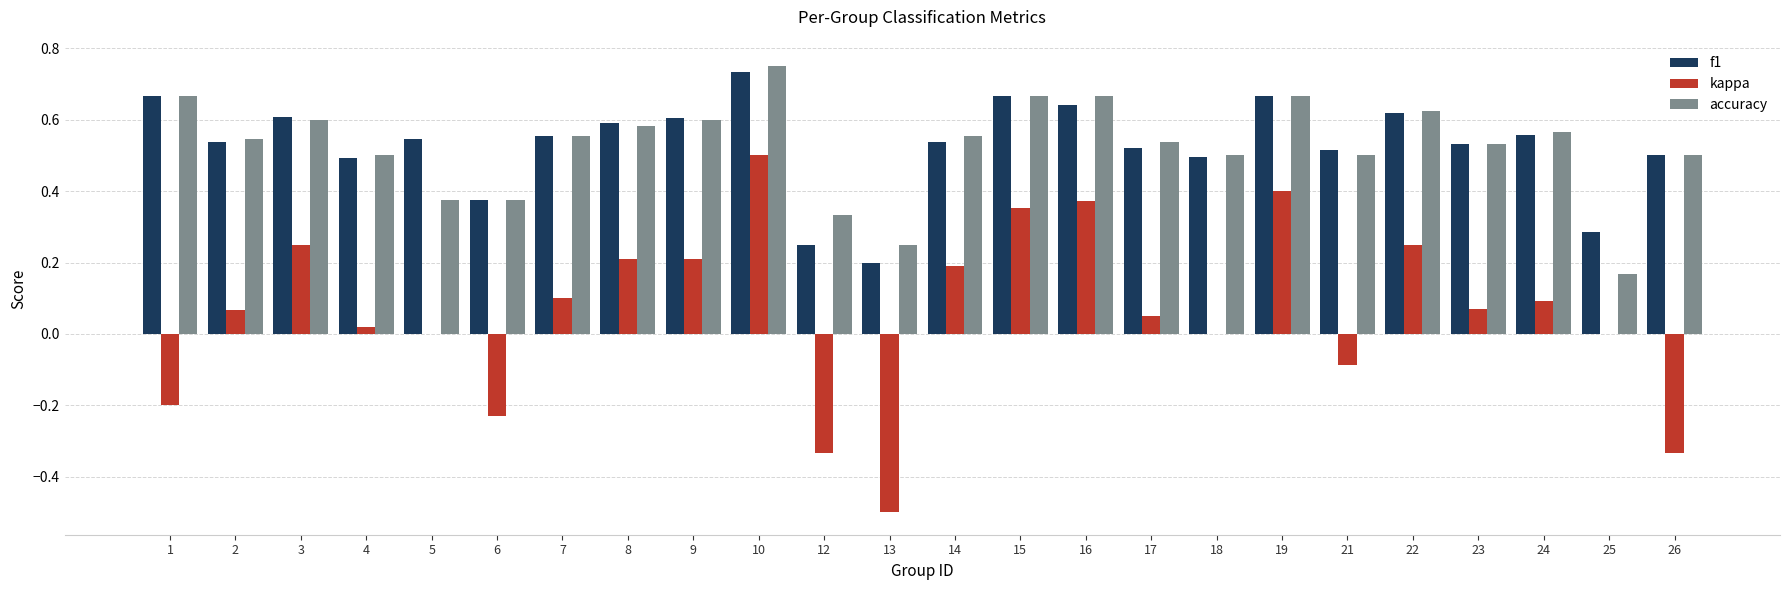

At which label does kappa reach its peak?

10